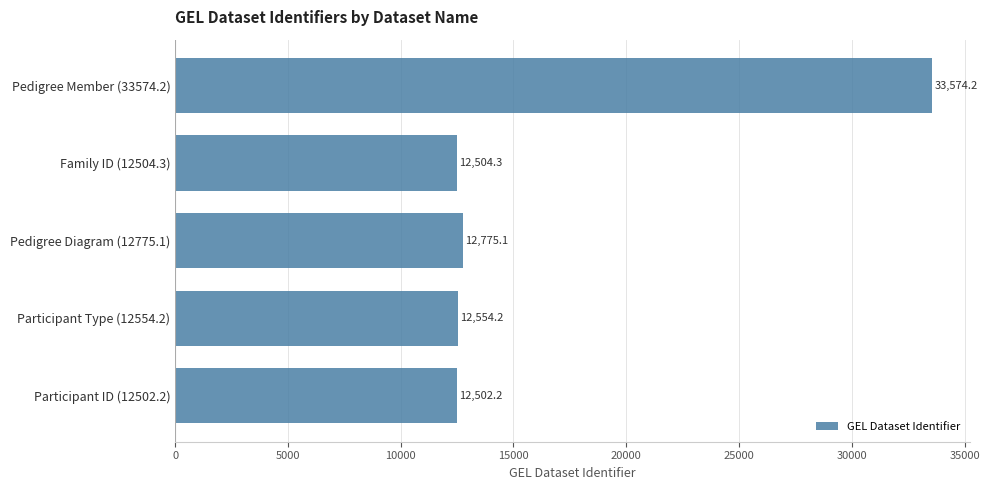

The value at Pedigree Member (33574.2) is 33574.2. True or false?

True